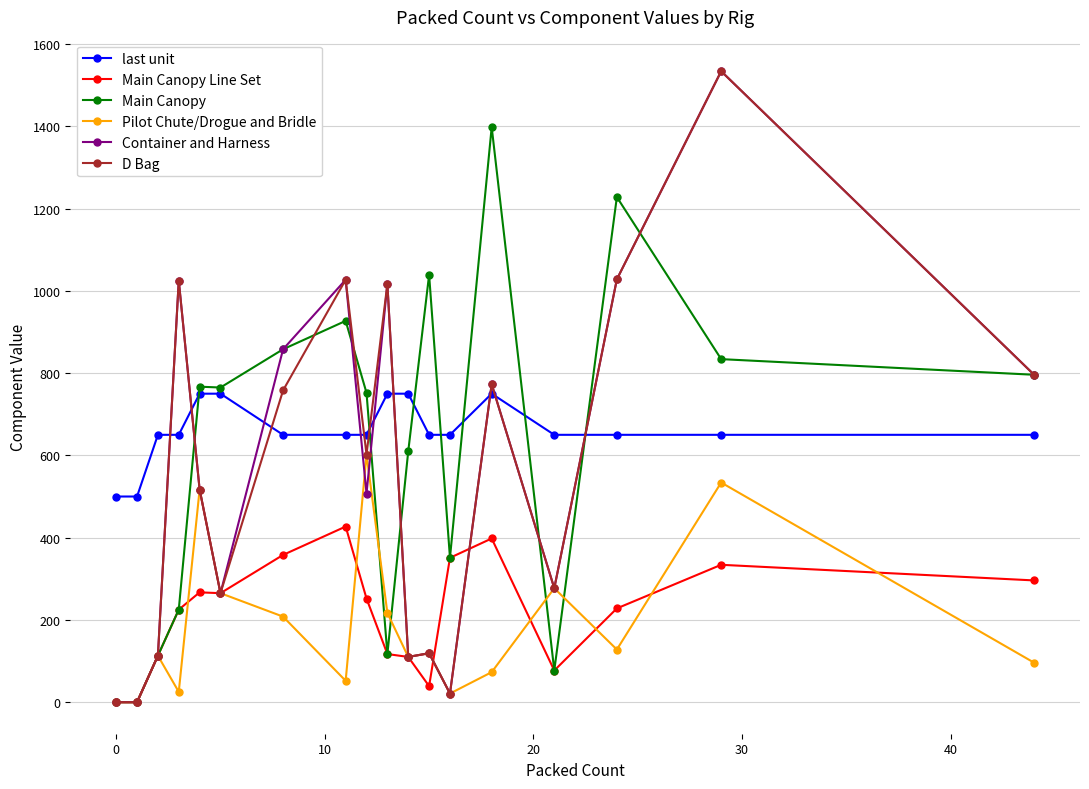

How many lines are shown in the chart?

6